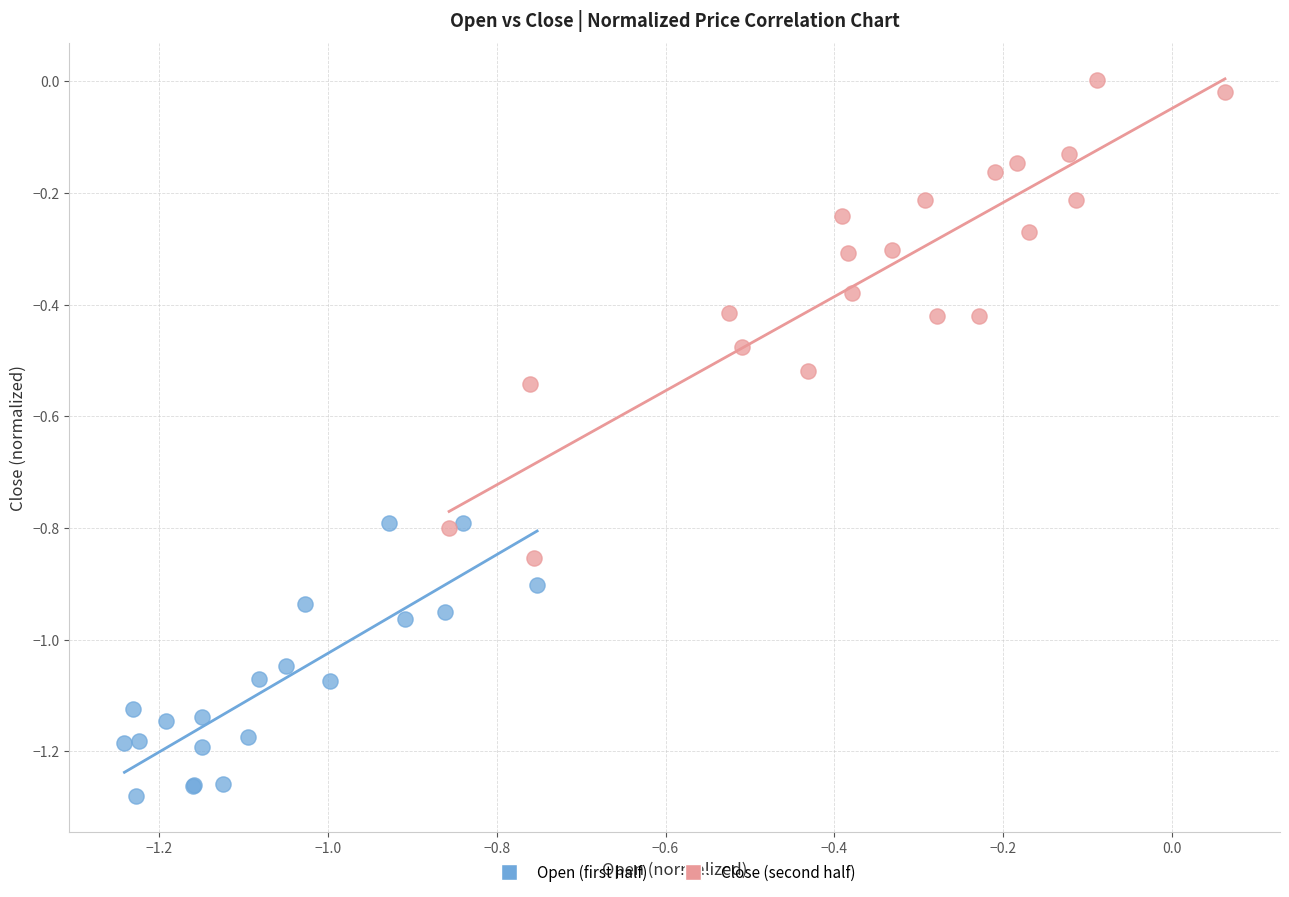

Which series reaches the minimum Y coordinate?

Open (first half)